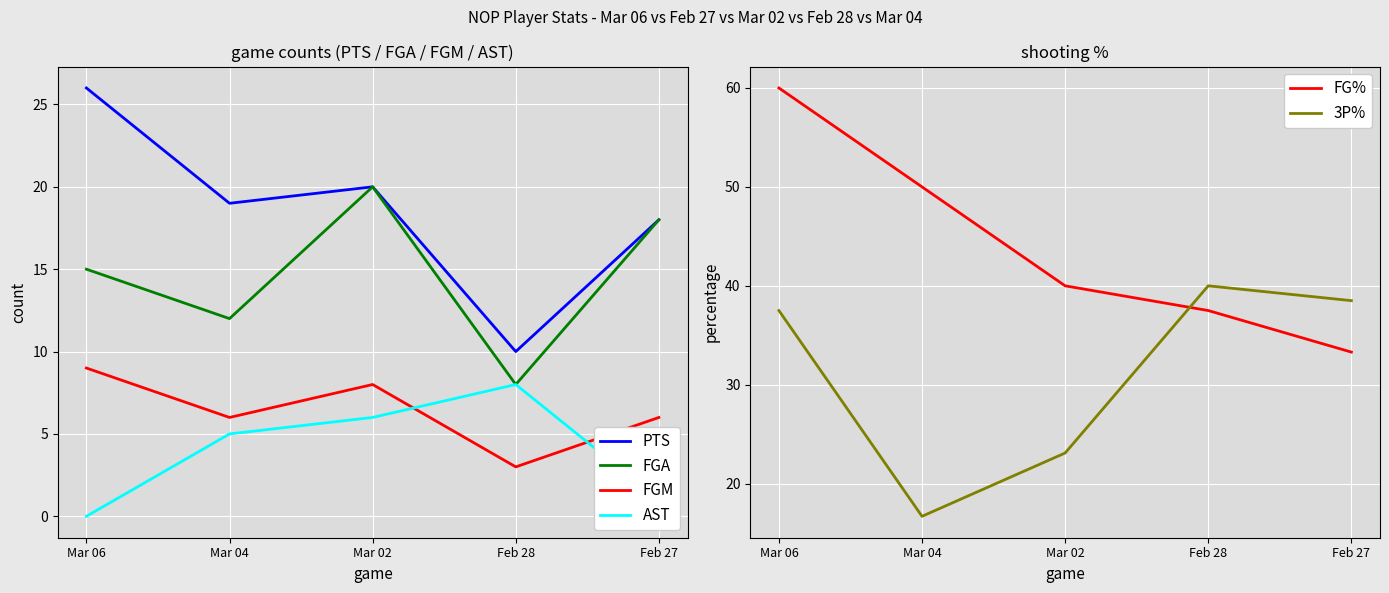

Between Mar 06 and Mar 04, which is larger?

Mar 06